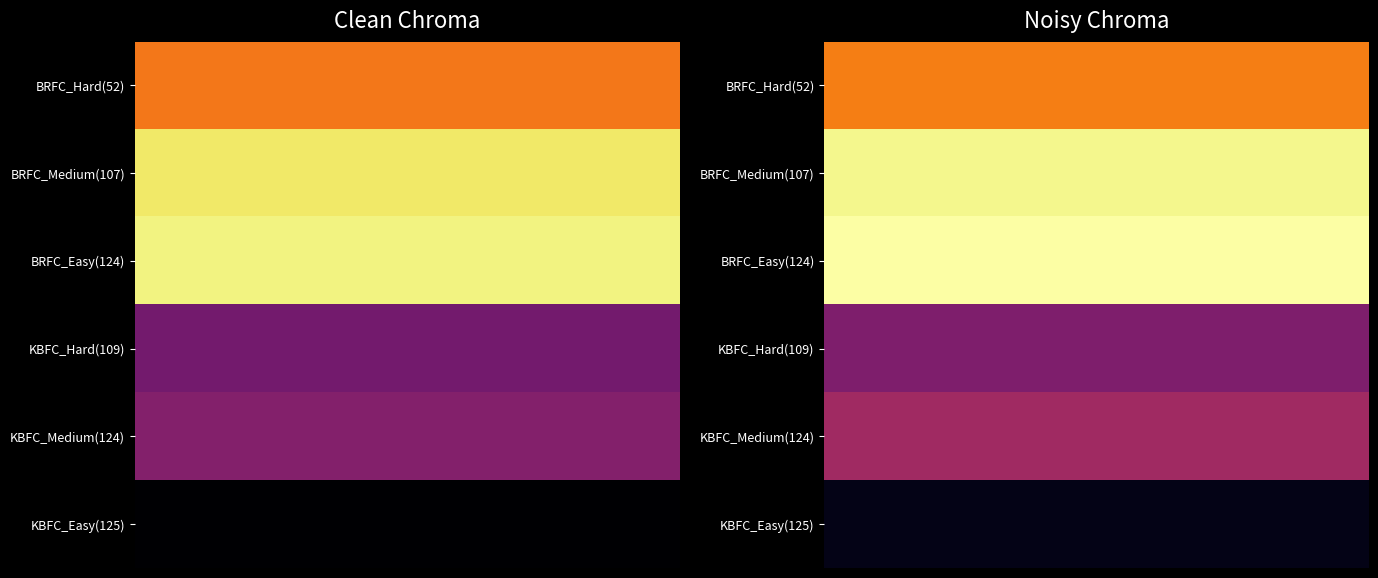

What is the spread (max minus min) of values at 1?

0.6